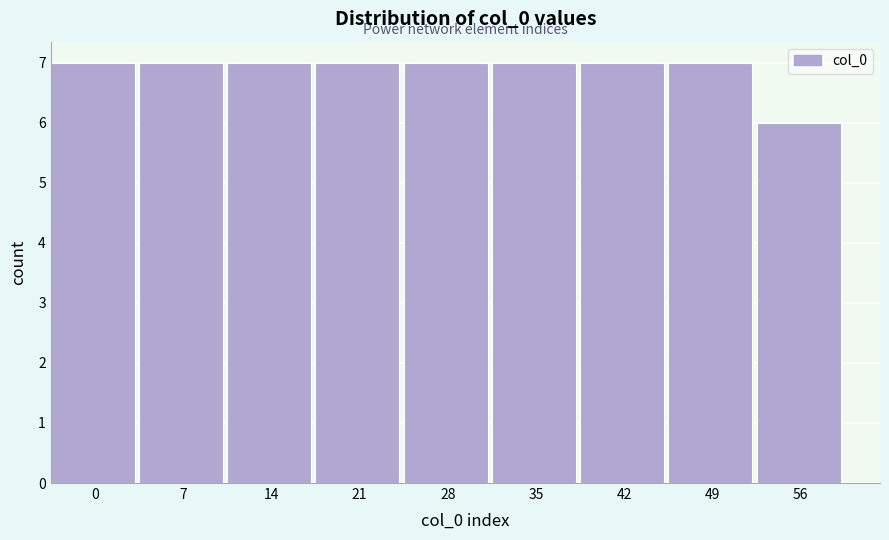

Reading left to right, what are all the values shown in this chart?

0=7	7=7	14=7	21=7	28=7	35=7	42=7	49=7	56=6